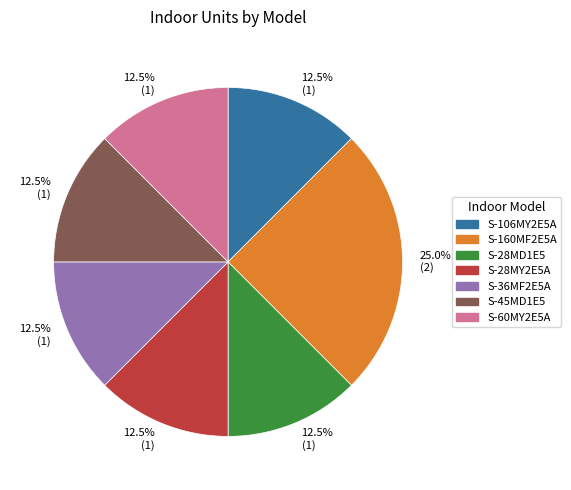

Count the number of slices in the pie.

7